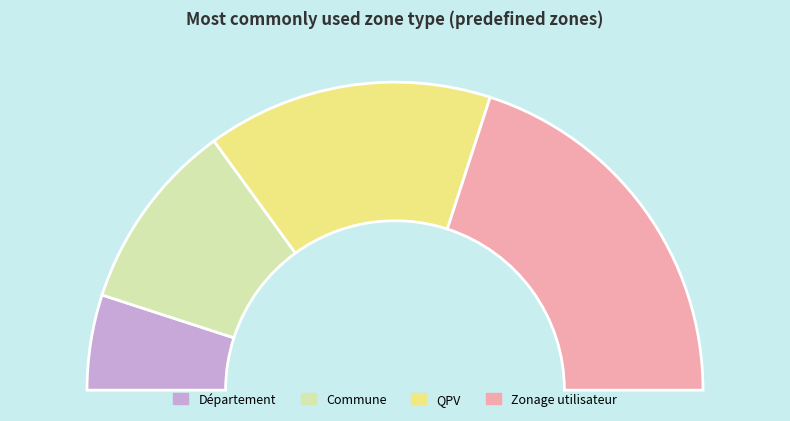

To the nearest percent, what is the average slice percentage?

25%